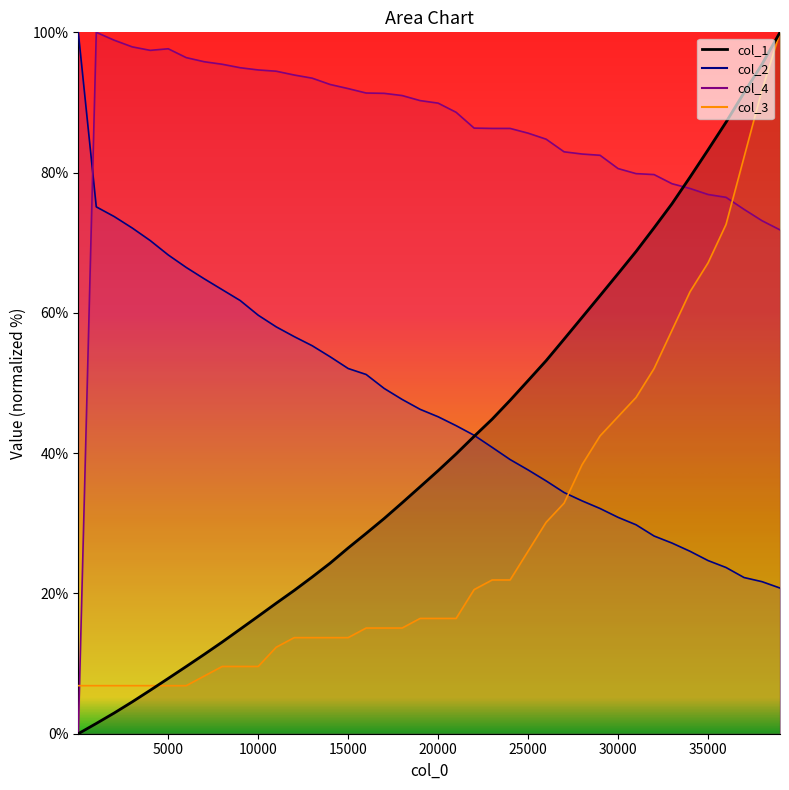

Reading right to left, extract all data points from this chart.

col_1: 100.0	95.5	91.4	87.2	83.2	79.4	75.6	72.1	68.8	65.6	62.5	59.4	56.3	53.2	50.3	47.5	44.8	42.4	39.9	37.5	35.2	32.9	30.7	28.6	26.5	24.3	22.3	20.4	18.6	16.7	14.9	13.1	11.3	9.6	7.9	6.2	4.5	3.0	1.5	0.0
col_4: 71.8	73.1	74.8	76.5	76.9	77.7	78.4	79.7	79.9	80.6	82.5	82.6	83.0	84.8	85.6	86.3	86.3	86.3	88.6	89.9	90.3	91.0	91.3	91.3	92.0	92.6	93.5	93.9	94.5	94.6	95.0	95.4	95.8	96.4	97.7	97.4	97.9	98.9	100.0	0.0
col_2: 20.8	21.7	22.3	23.7	24.7	26.0	27.2	28.2	29.8	30.9	32.1	33.2	34.4	36.0	37.6	39.1	40.8	42.5	43.9	45.2	46.2	47.7	49.2	51.2	52.1	53.7	55.3	56.6	58.0	59.7	61.8	63.3	64.9	66.5	68.3	70.3	72.1	73.7	75.1	100.0
col_3: 100.0	91.8	82.2	72.6	67.1	63.0	57.5	52.1	47.9	45.2	42.5	38.4	32.9	30.1	26.0	21.9	21.9	20.5	16.4	16.4	16.4	15.1	15.1	15.1	13.7	13.7	13.7	13.7	12.3	9.6	9.6	9.6	8.2	6.8	6.8	6.8	6.8	6.8	6.8	6.8